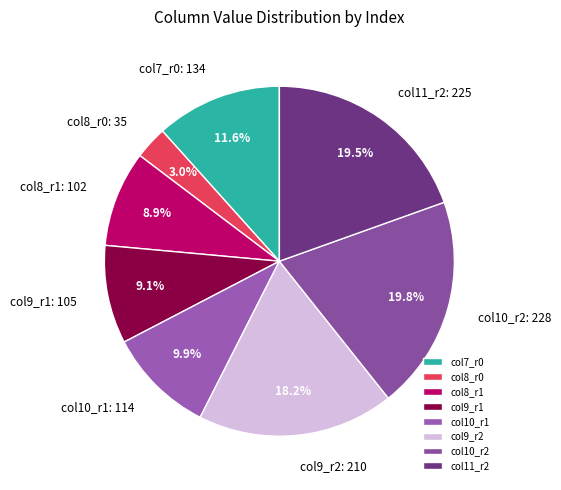

Which slice is the smallest?

col8_r0